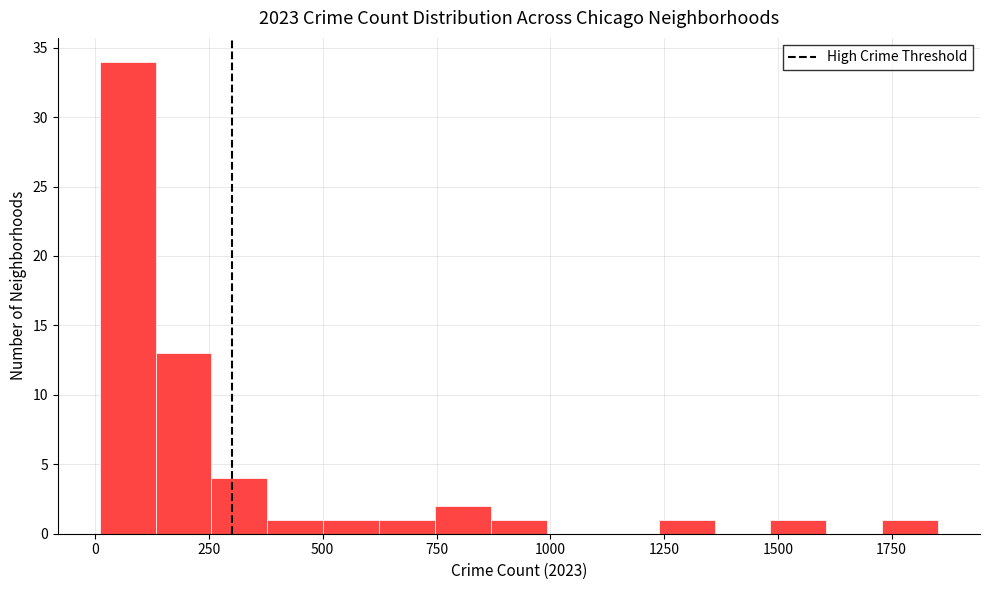

Around what value on the x-axis is the tallest bar? Give the approximate position of its centre, as read against the axis.

50